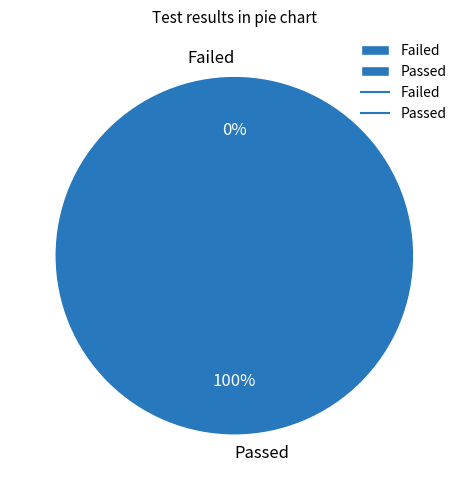

Is 1534796715 the majority of the pie?

Yes